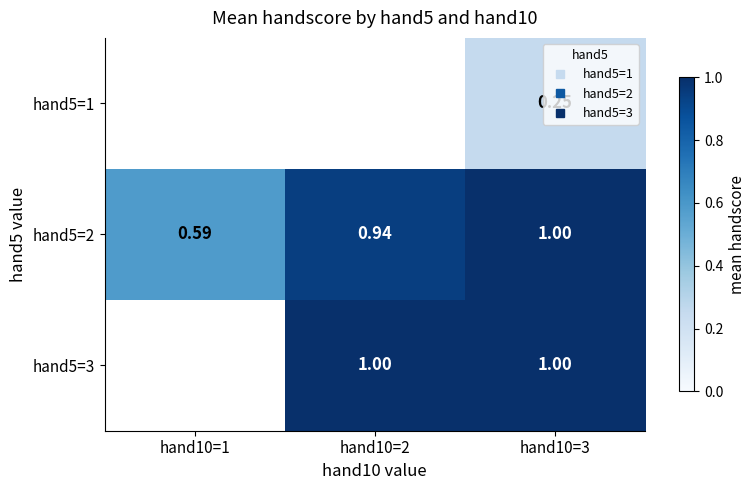

Is the value of hand5=1 at hand10=3 greater than the value of hand5=2 at hand10=1?

No